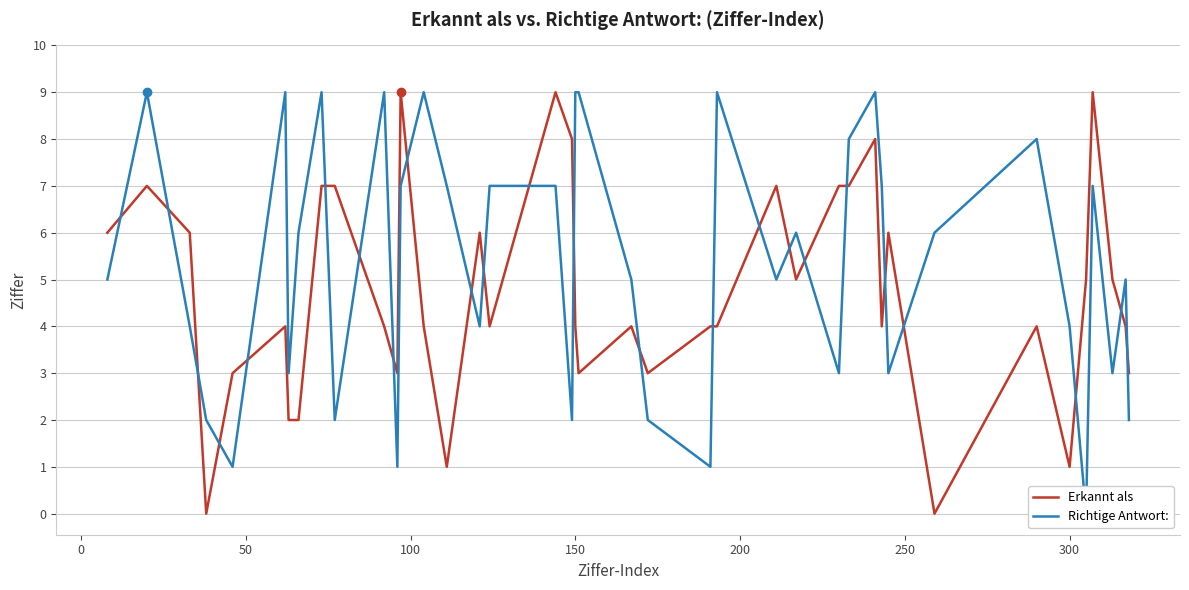

True or false: Erkannt als has a value of 4 at 150.

True